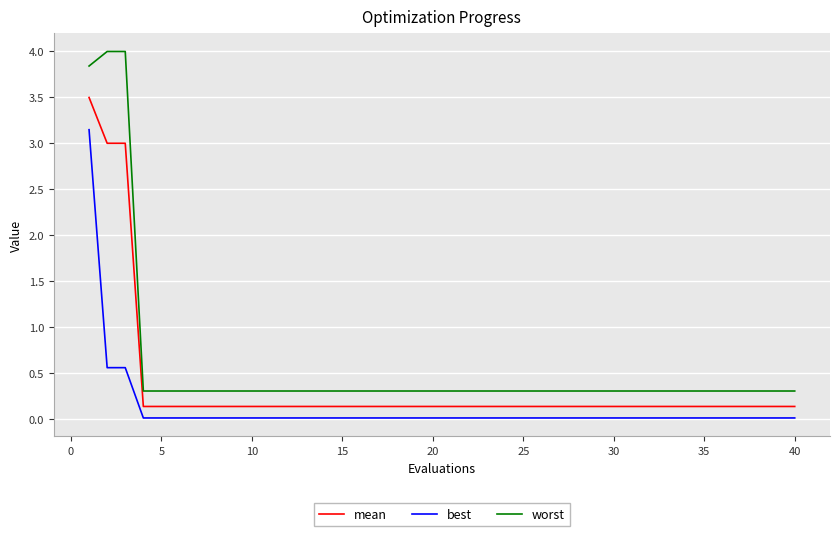

True or false: best and mean cross at least once.

False